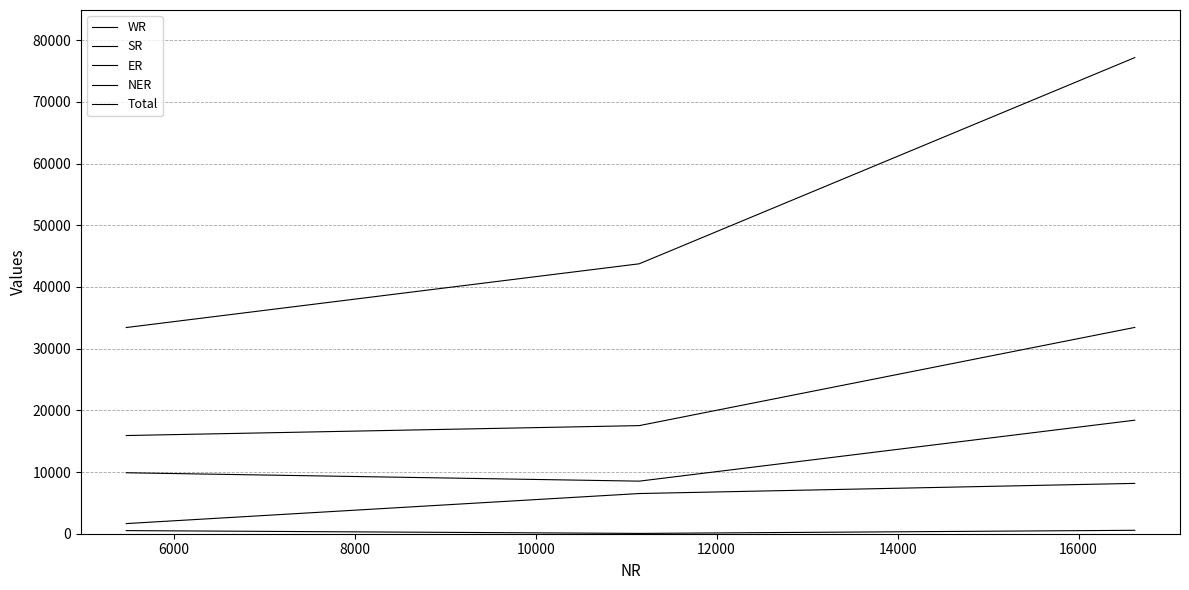

Which series has the widest spread of values?

Total